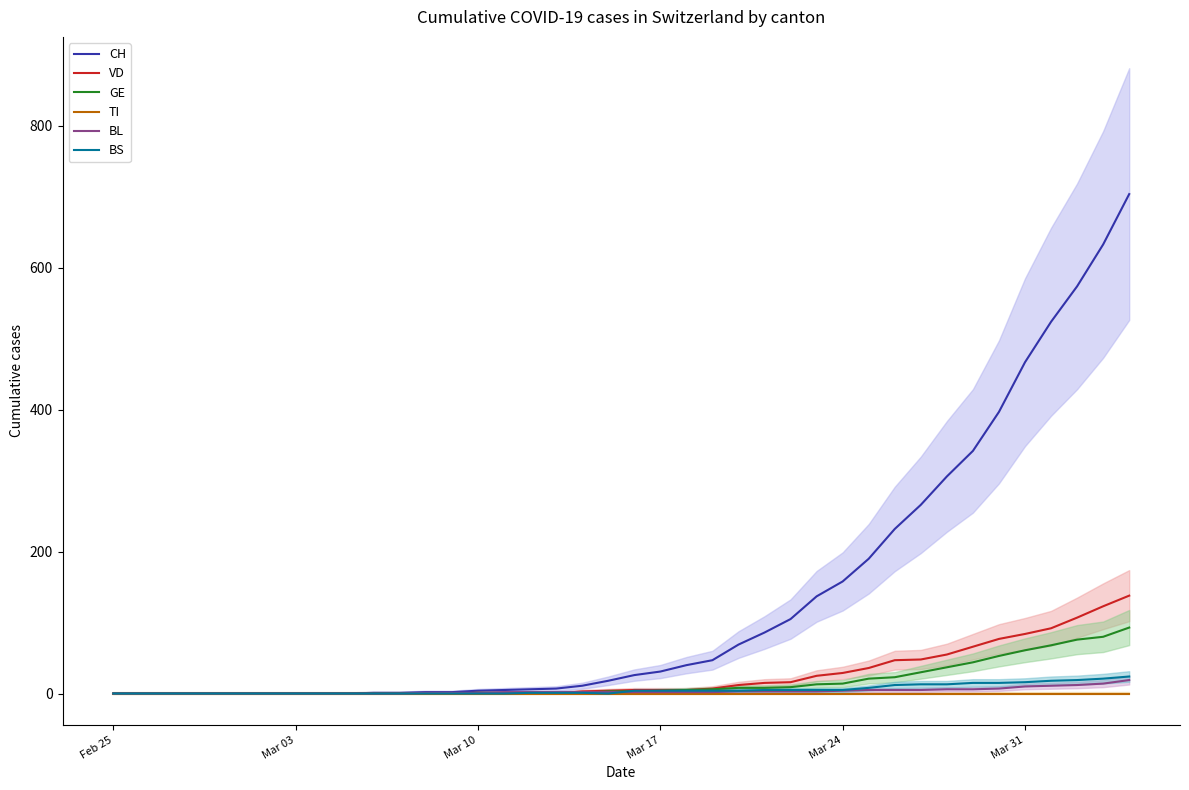

The CH series shows 0 at Feb 25. True or false?

True